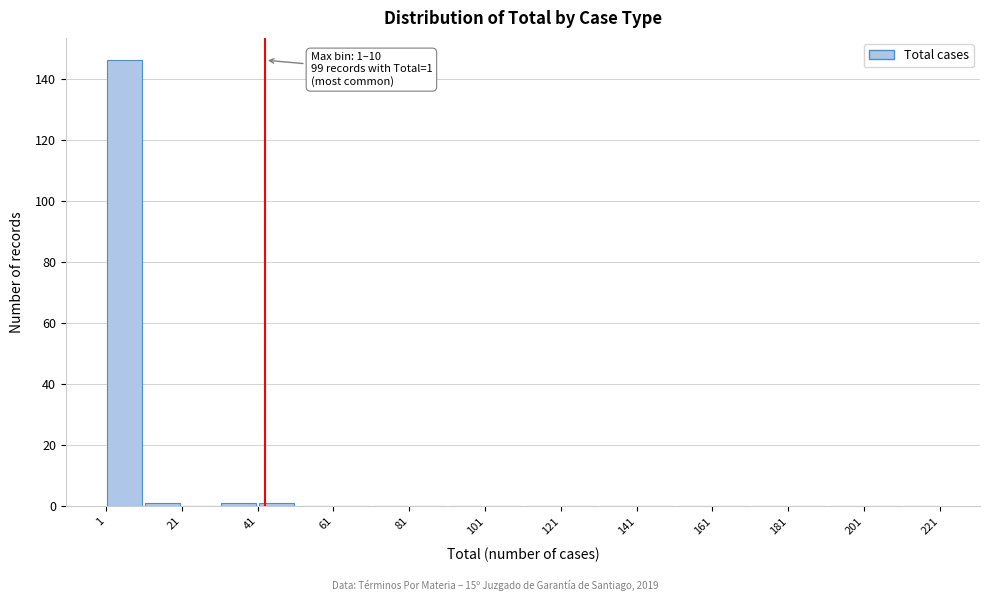

Over which range of the x-axis is the bar tallest?

1 to 11